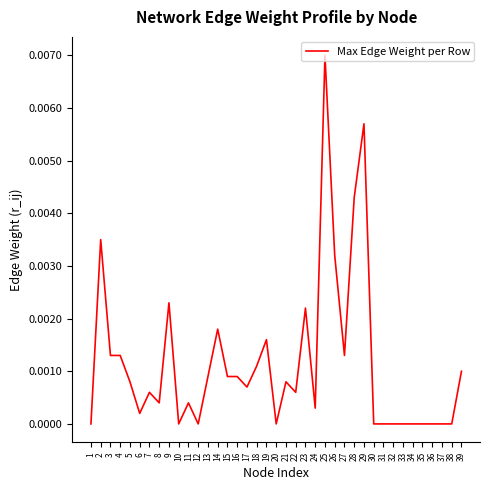

Is it true that the value at 11 is 0.0?

True